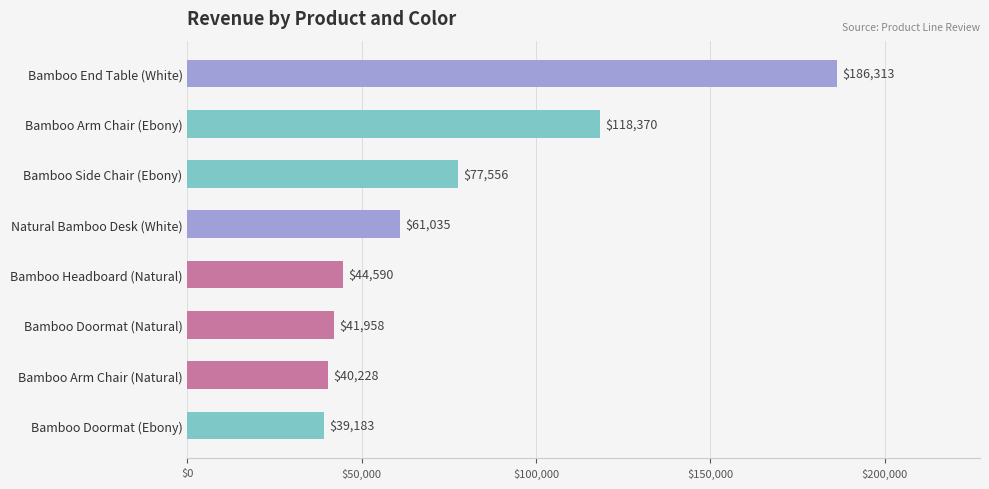

What is the ratio of the value at Bamboo Headboard (Natural) to the value at Bamboo Arm Chair (Ebony)?

0.4